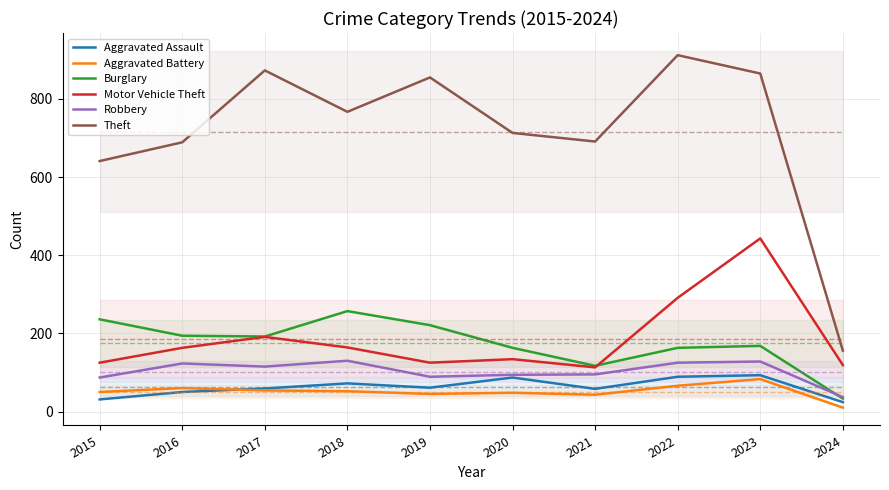

What is the total value across all series at 2023?

1780